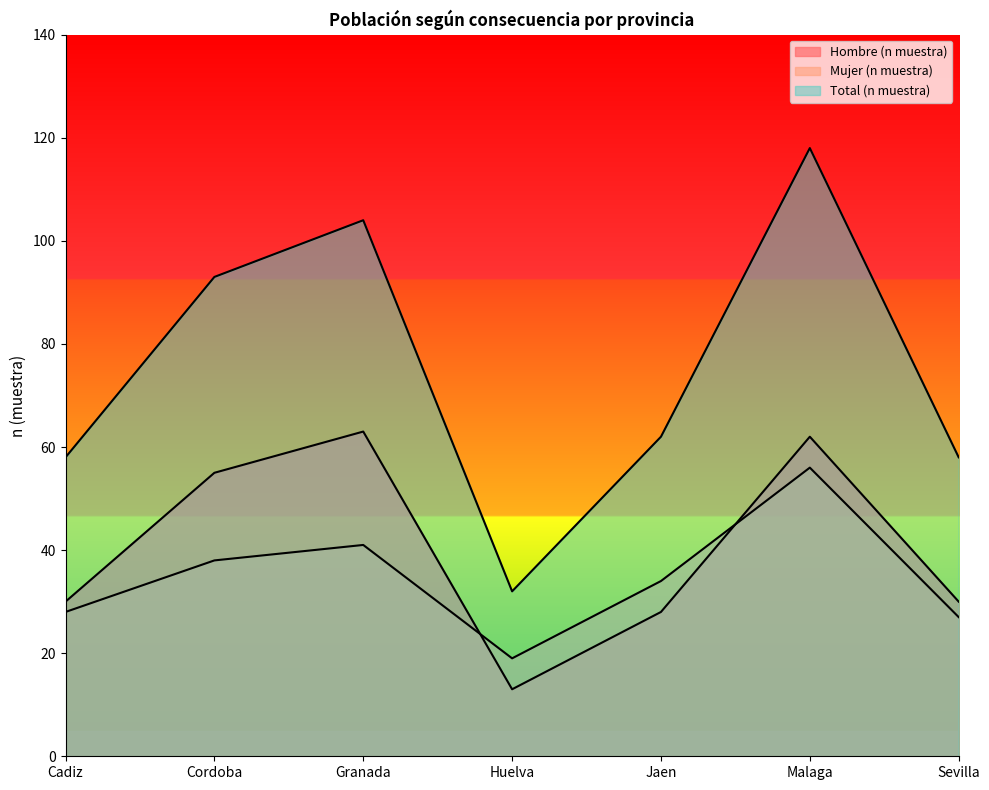

The Mujer (n muestra) series shows 26 at Granada. True or false?

False